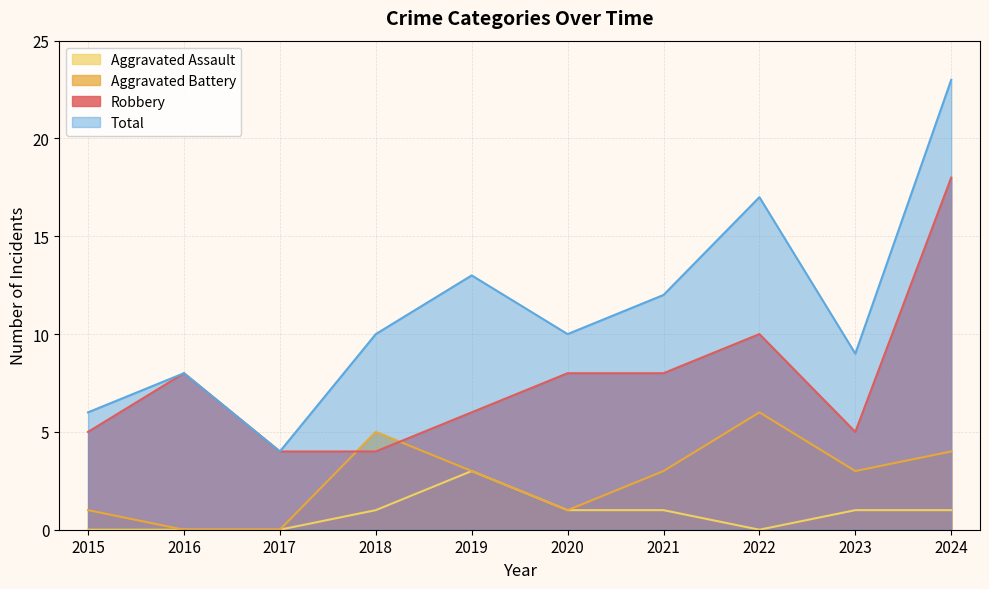

Reading left to right, transcribe all the data shown in this chart.

Robbery: 2015=5	2016=8	2017=4	2018=4	2019=6	2020=8	2021=8	2022=10	2023=5	2024=18
Aggravated Battery: 2015=1	2016=0	2017=0	2018=5	2019=3	2020=1	2021=3	2022=6	2023=3	2024=4
Aggravated Assault: 2015=0	2016=0	2017=0	2018=1	2019=3	2020=1	2021=1	2022=0	2023=1	2024=1
Total: 2015=6	2016=8	2017=4	2018=10	2019=13	2020=10	2021=12	2022=17	2023=9	2024=23